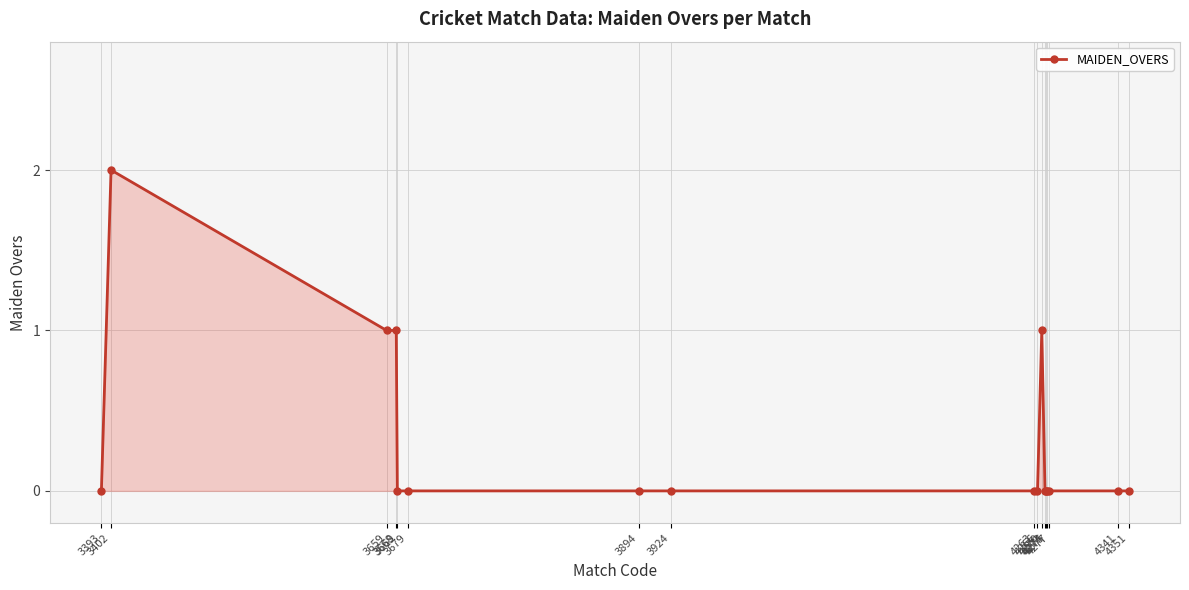

Where is the first local maximum?

3402